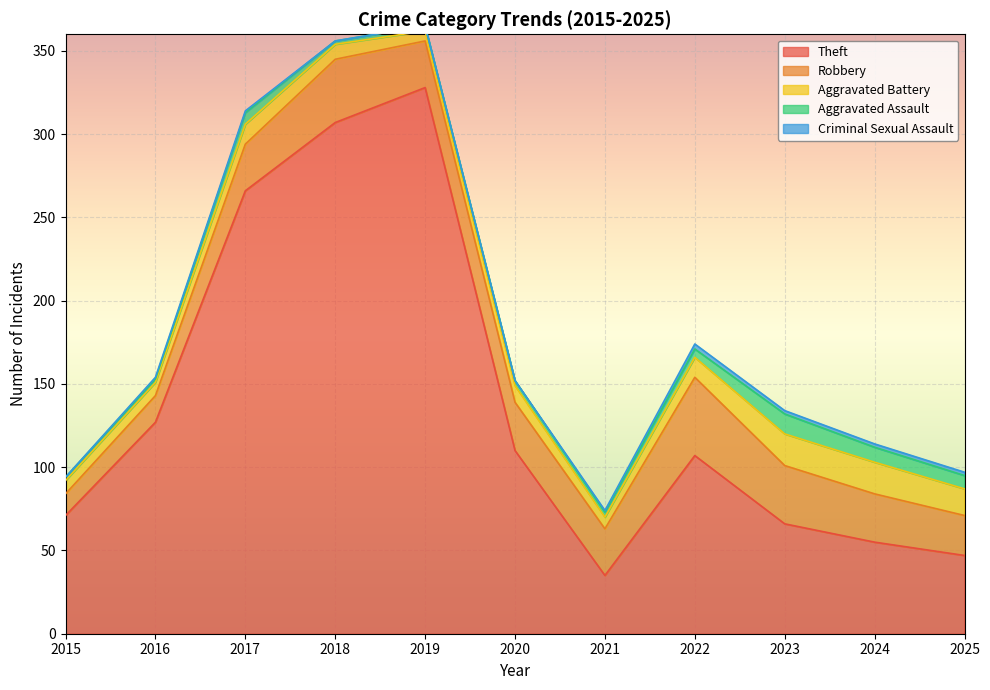

What is the total value across all series at 2025?

97